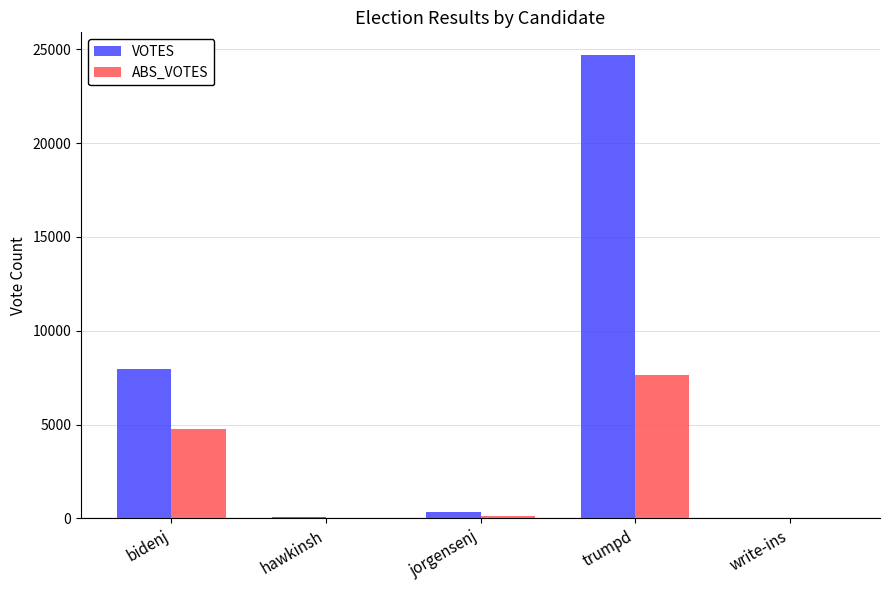

Where is VOTES nearest to the value 12340?

bidenj